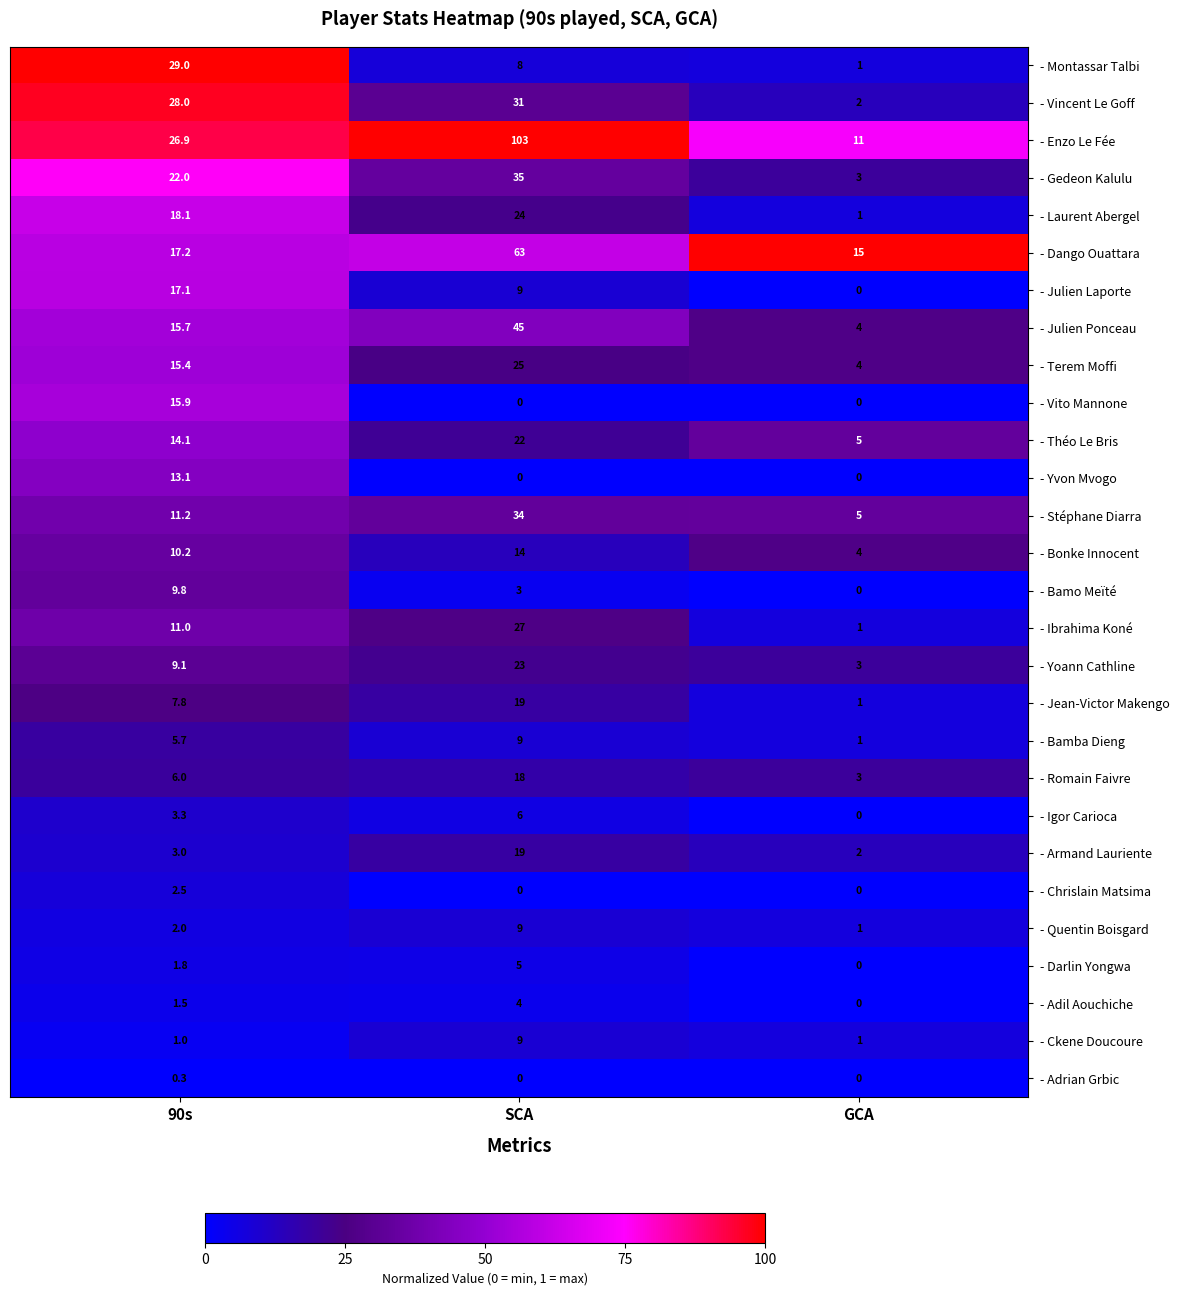

At which label does - Dango Ouattara reach its minimum?

GCA